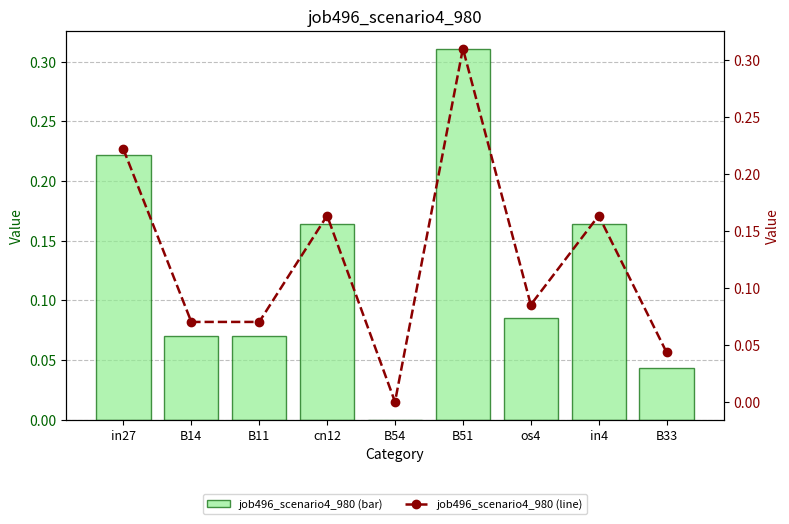

True or false: job496_scenario4_980 has a value of 0.3 at B51.

True